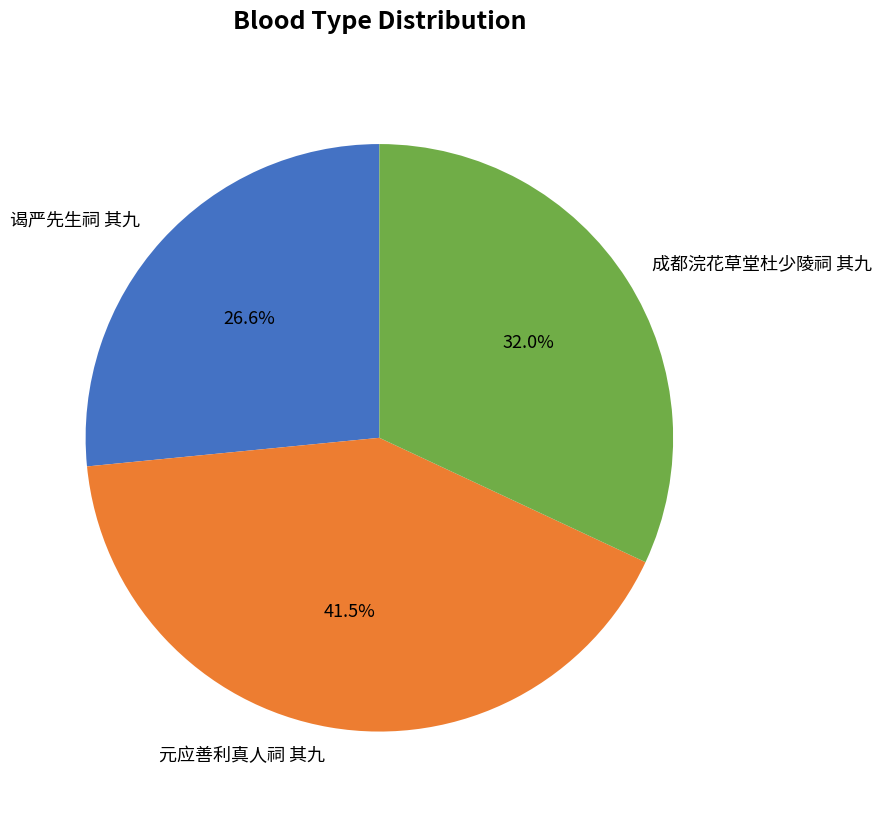

Is 成都浣花草堂杜少陵祠 其九 the majority of the pie?

No